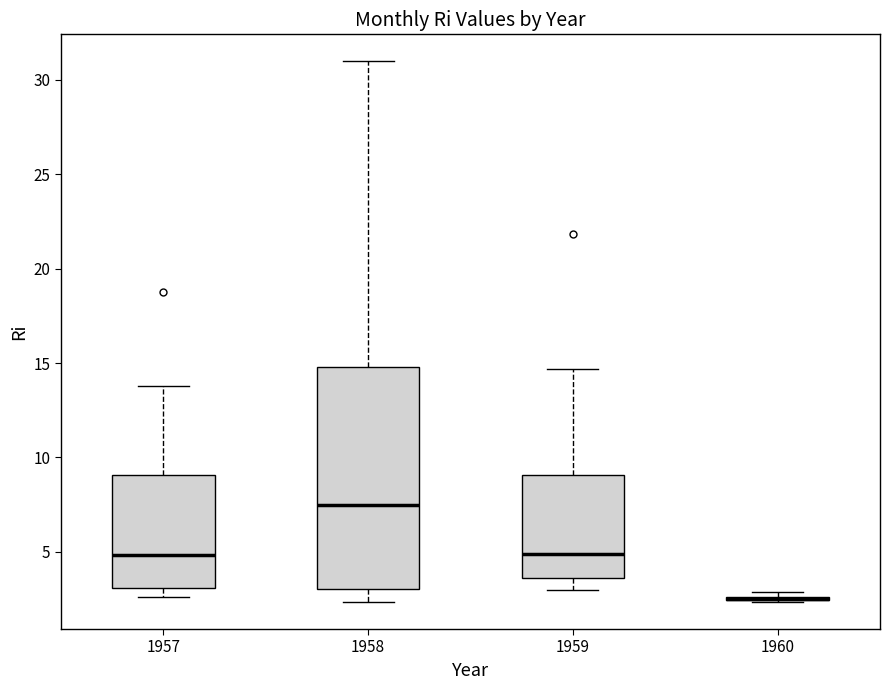

Reading left to right, transcribe this box plot: for each box, give where its median line is, the range the box spans, and where its two whiskers end, as read against the y-axis. The values are not printed on the chart, so give them approximately, as read against the axis.

1957: median 5.0, box 3.0 to 9.0, whiskers 2.5 to 14.0
1958: median 7.5, box 3.0 to 15.0, whiskers 2.5 to 31.0
1959: median 5.0, box 3.5 to 9.0, whiskers 3.0 to 14.5
1960: box collapsed to a line at 2.5, whiskers 2.5 to 3.0